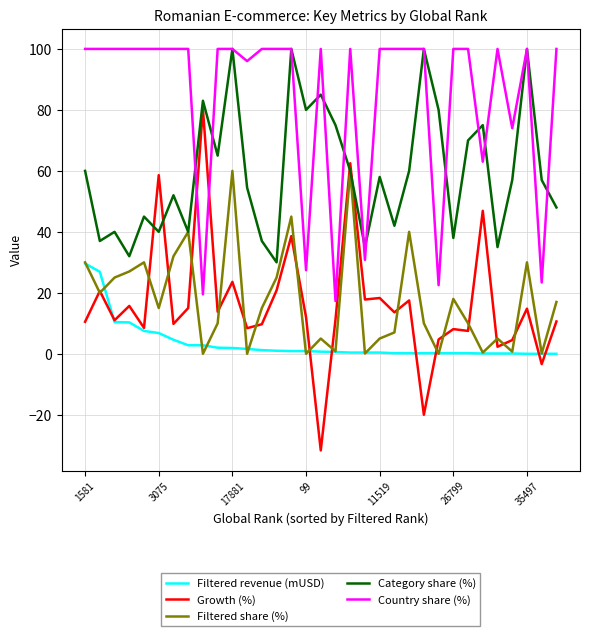

True or false: Filtered share (%) and Country share (%) cross at least once.

False